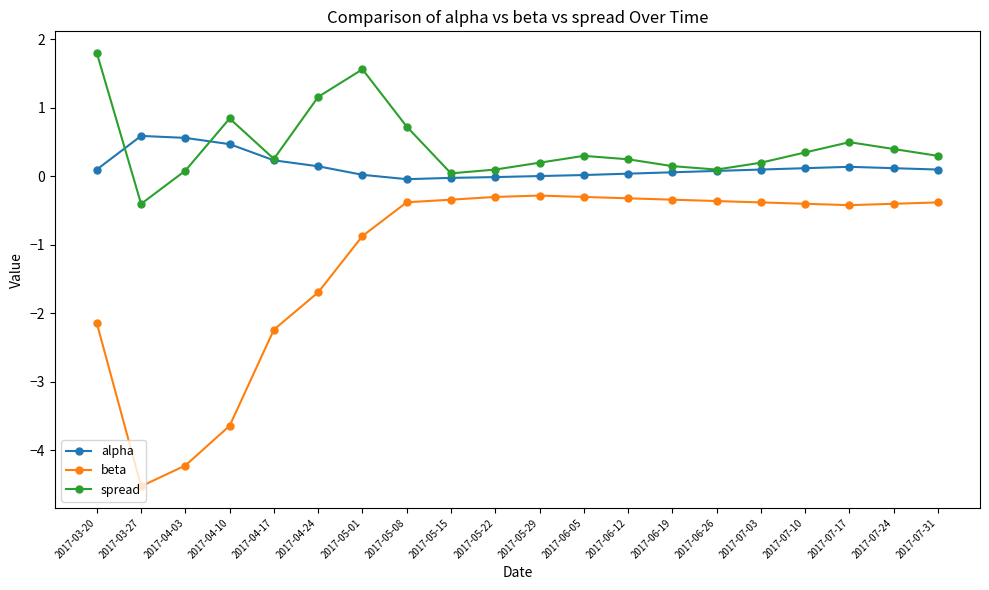

True or false: alpha and beta intersect in this chart.

False